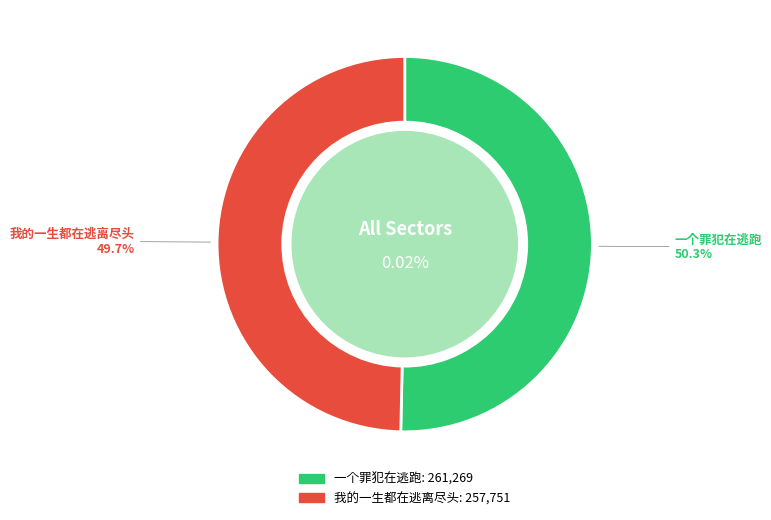

To the nearest percent, what is the combined percentage of 我的一生都在逃离尽头 and 一个罪犯在逃跑?

100%